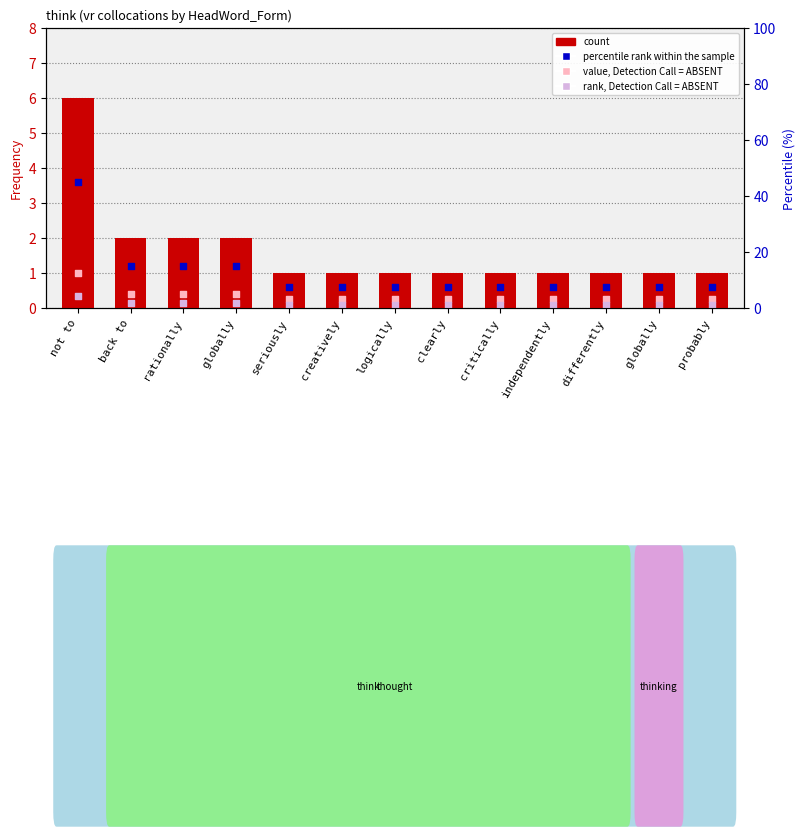

Which series reaches the minimum Y coordinate?

rank, Detection Call = ABSENT